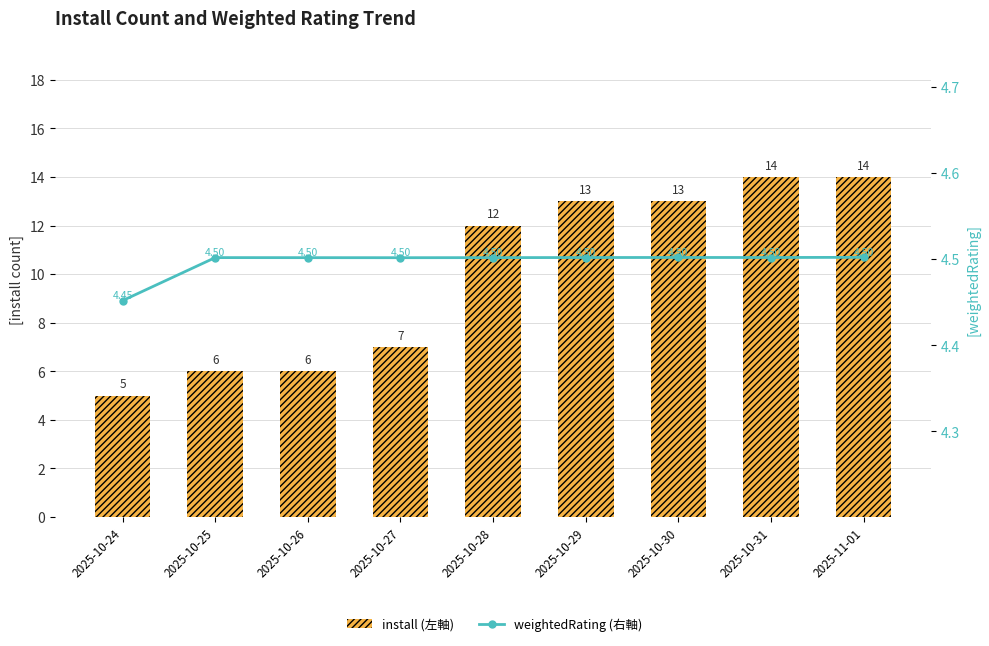

Which series changed the most between 2025-10-25 and 2025-11-01?

install (左軸)